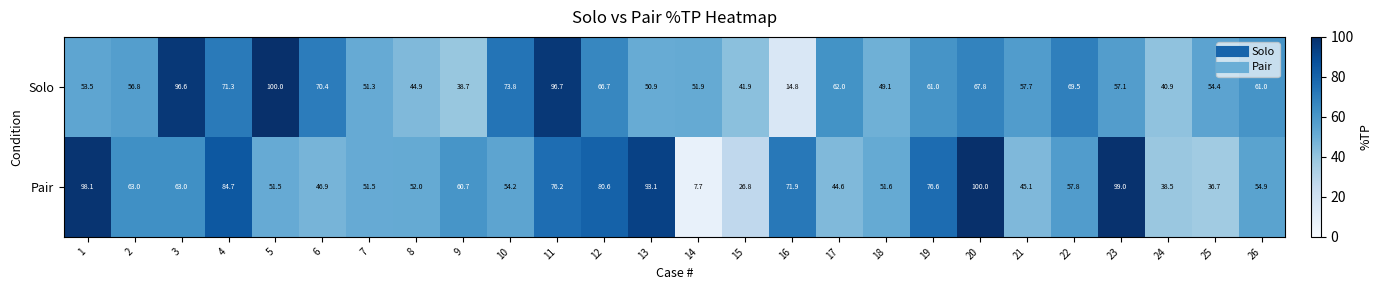

What is the lowest value of the Pair series?

7.7